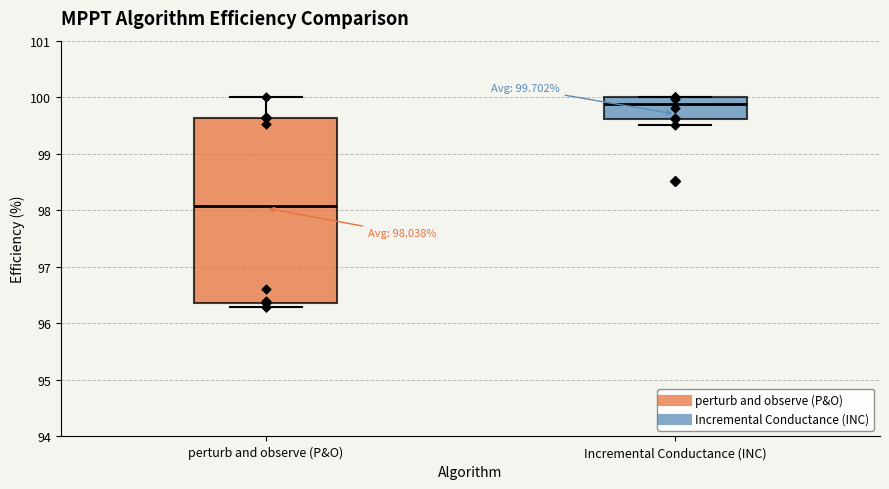

Comparing the boxes themselves (not the whiskers), which one is the tallest?

perturb and observe (P&O)